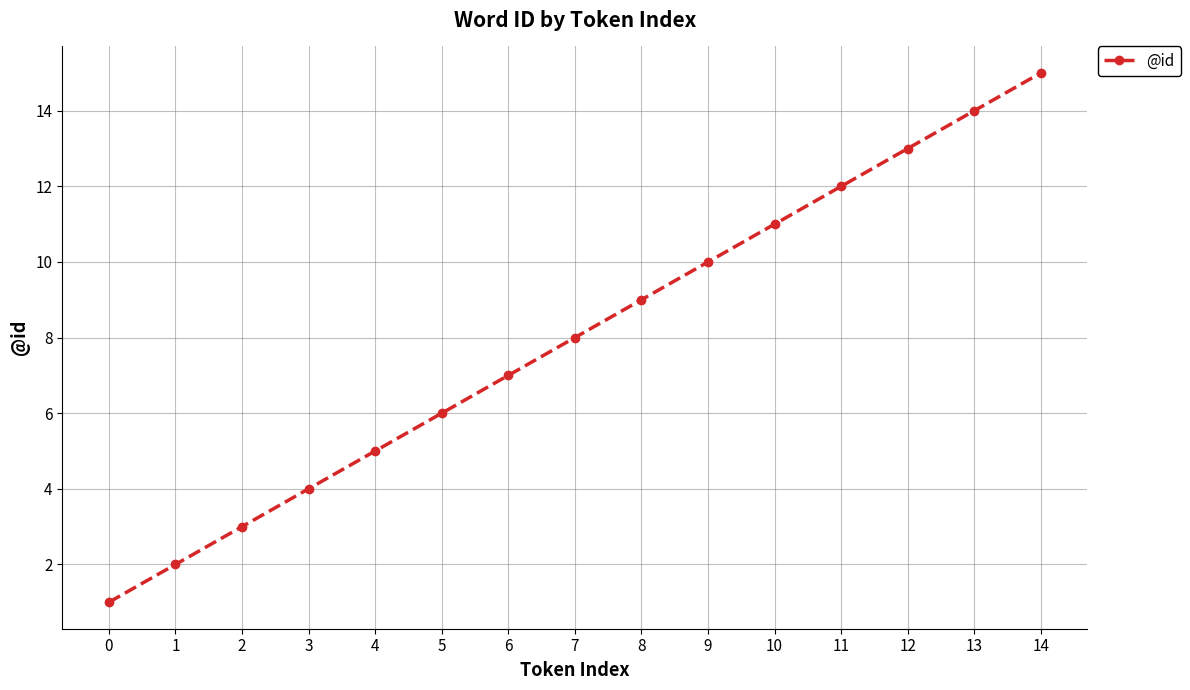

Which has a higher value, 5 or 3?

5